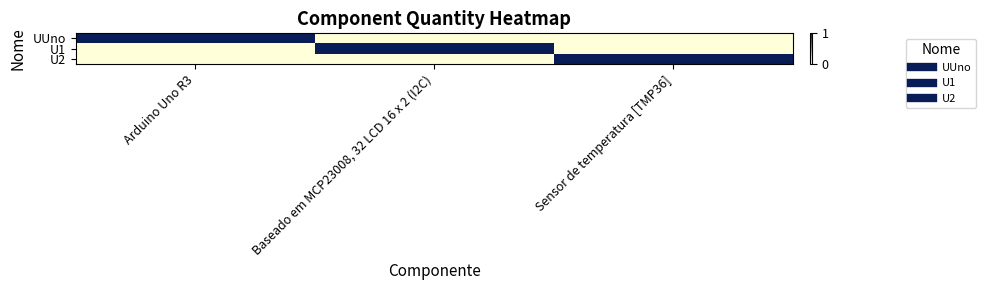

Reading left to right, list all the values displayed in this chart.

UUno: Arduino Uno R3=1	Baseado em MCP23008, 32 LCD 16 x 2 (I2C)=0	Sensor de temperatura [TMP36]=0
U1: Arduino Uno R3=0	Baseado em MCP23008, 32 LCD 16 x 2 (I2C)=1	Sensor de temperatura [TMP36]=0
U2: Arduino Uno R3=0	Baseado em MCP23008, 32 LCD 16 x 2 (I2C)=0	Sensor de temperatura [TMP36]=1